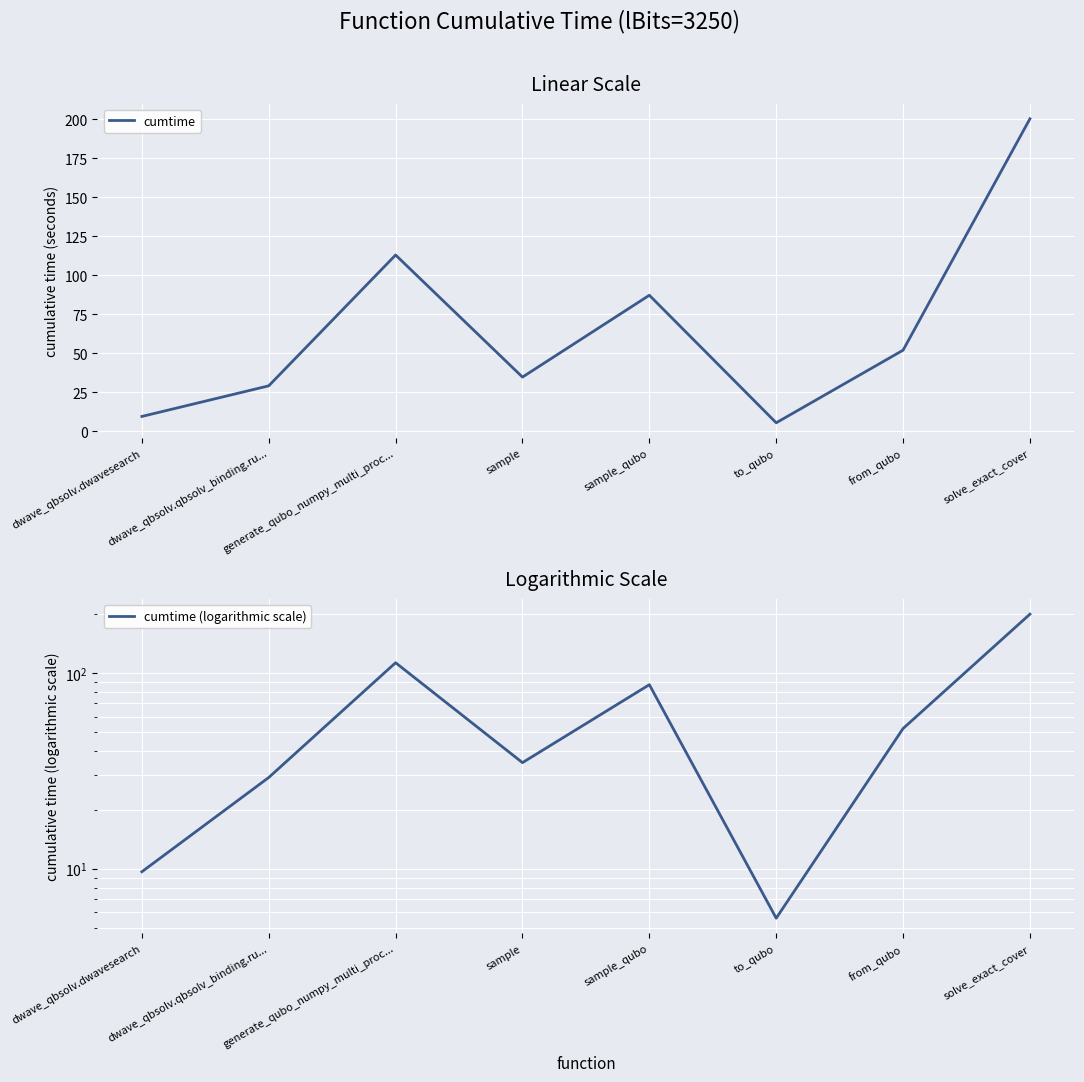

True or false: cumtime and cumtime (logarithmic scale) cross at least once.

False